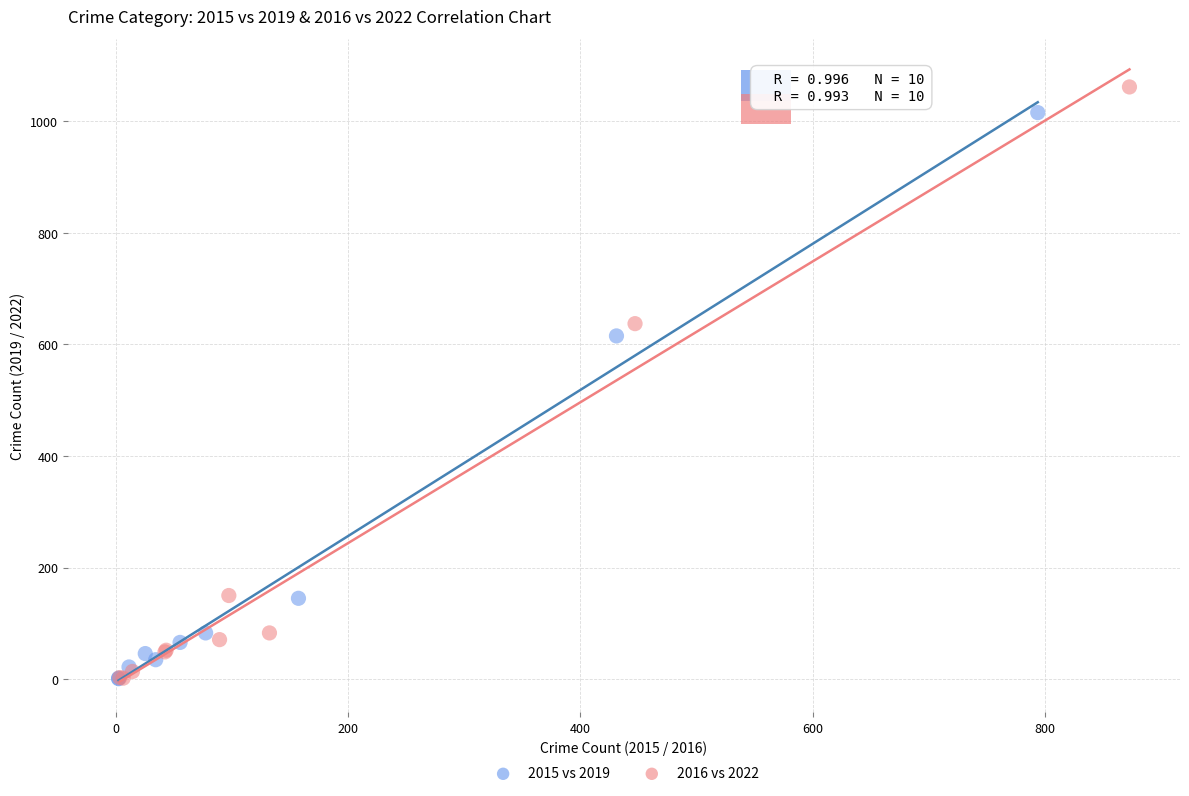

Which series has the largest Y range (max minus min)?

2016 vs 2022